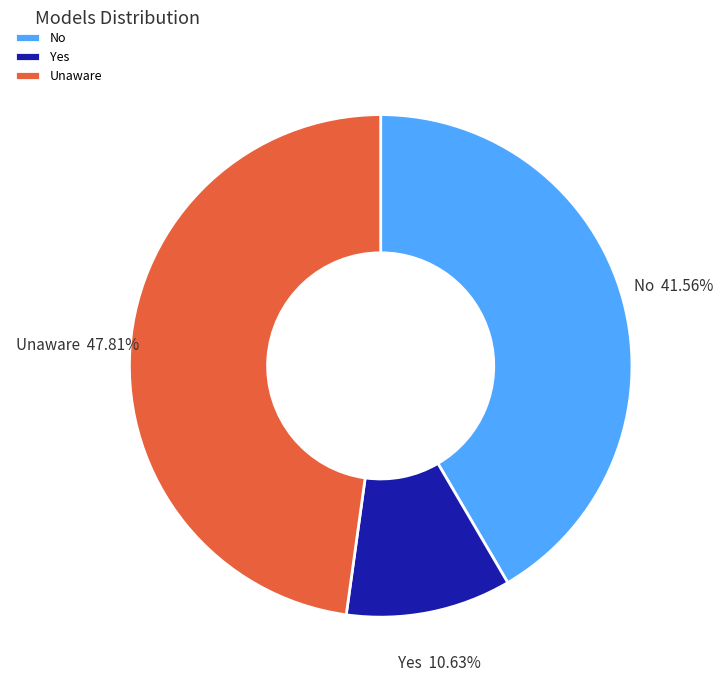

How many segments does this pie chart have?

3